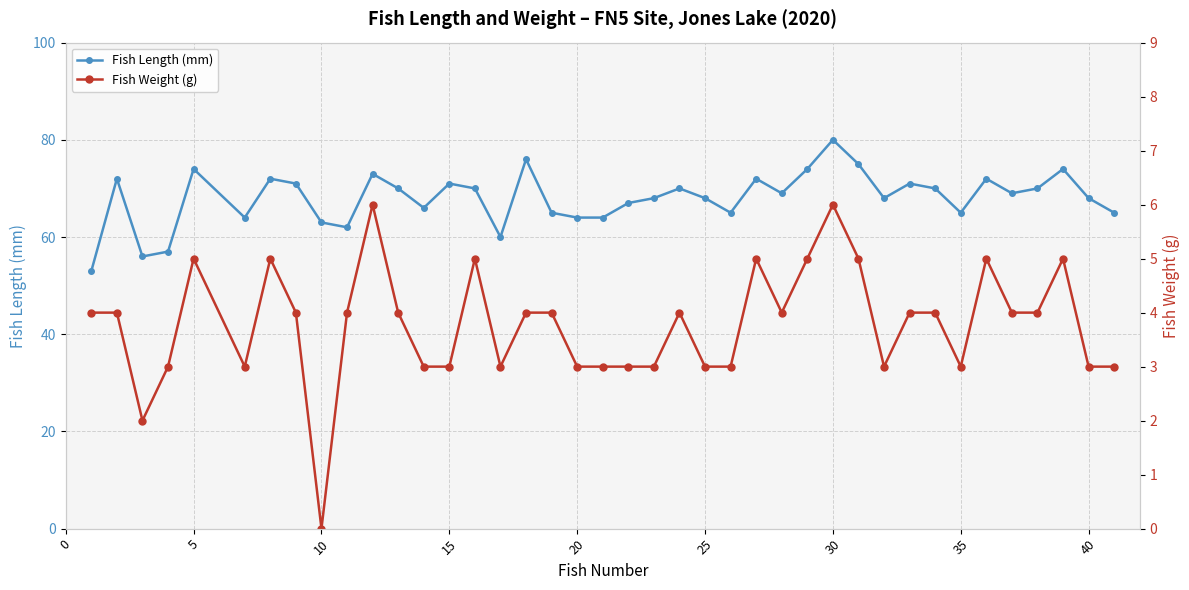

How many values in the Fish Weight (g) series exceed 4?

10